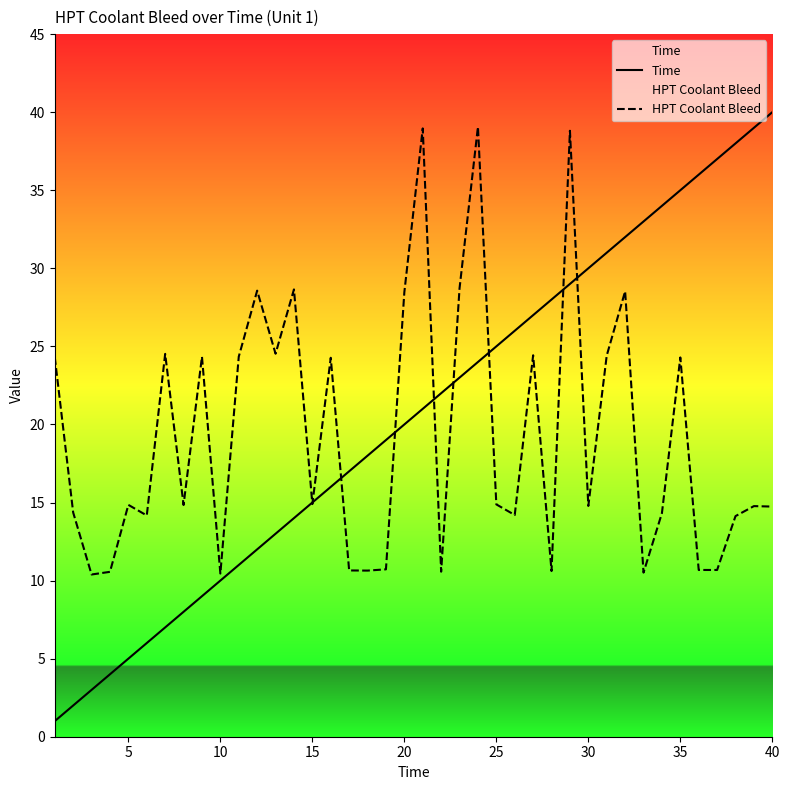

What is the sum of all Time values?

820.0